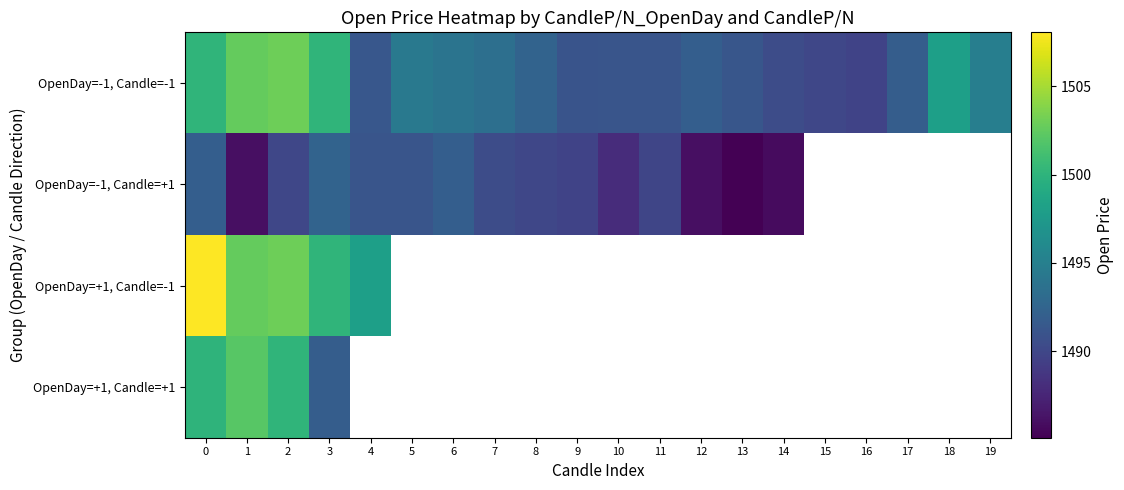

What is the highest value of the OpenDay=-1, Candle=-1 series?

1503.0